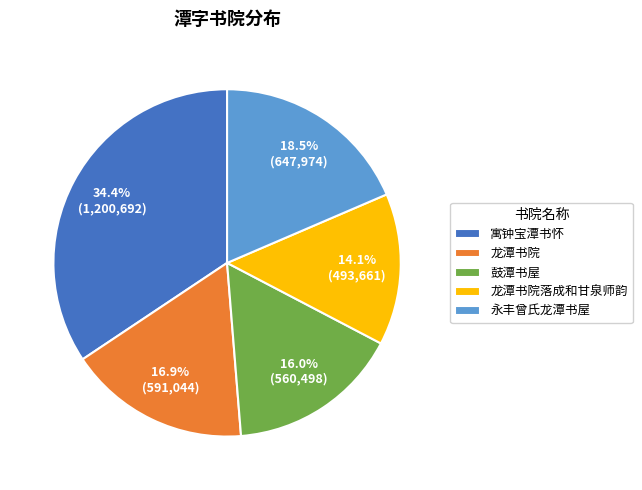

How many segments does this pie chart have?

5